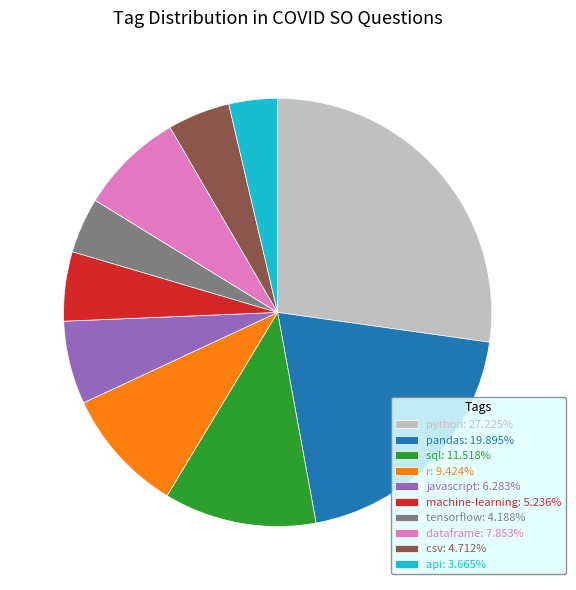

Approximately how many times larger is the value at tensorflow: 4.188% compared to dataframe: 7.853%?

0.5